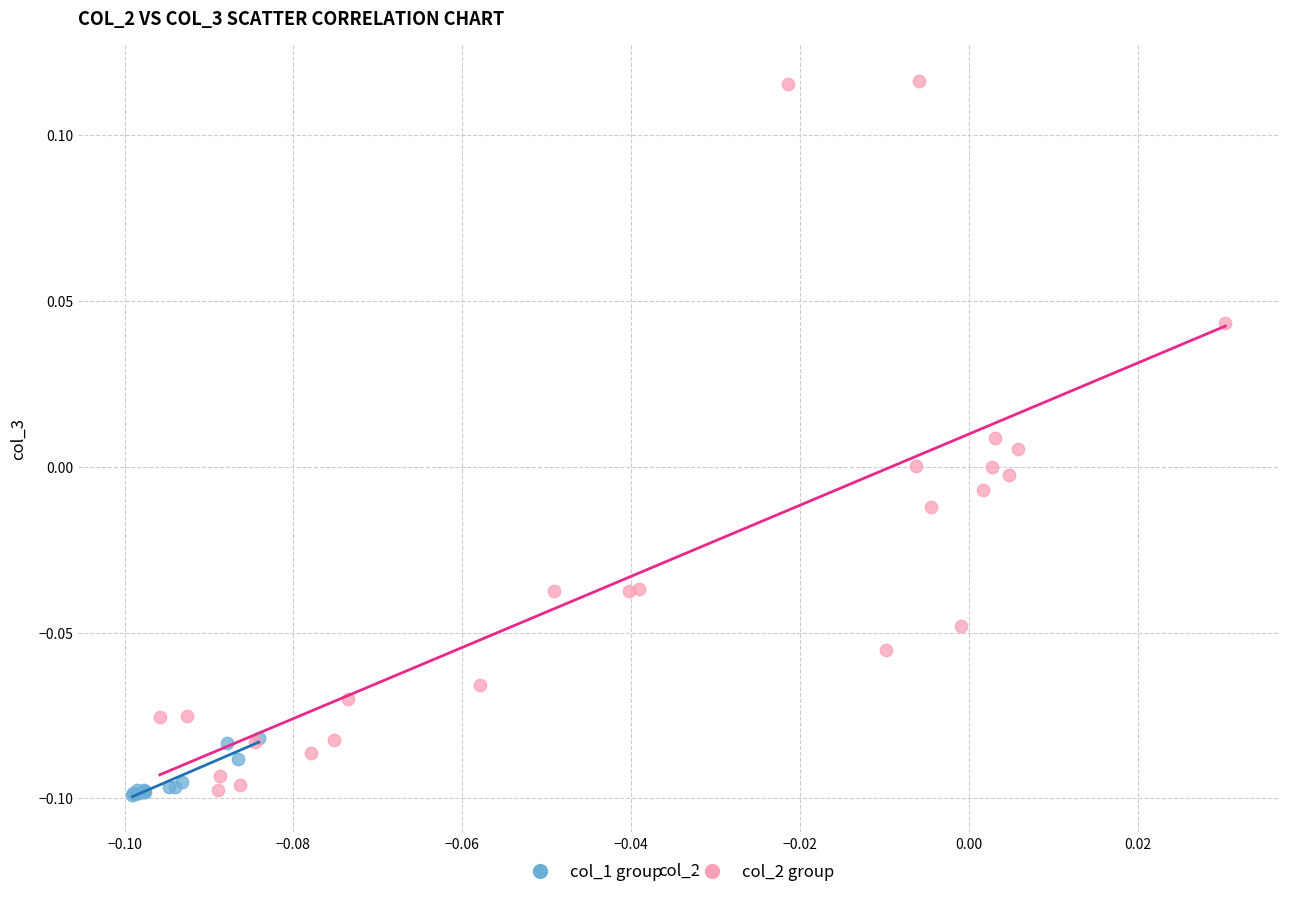

Which series reaches the maximum Y coordinate?

col_2 group